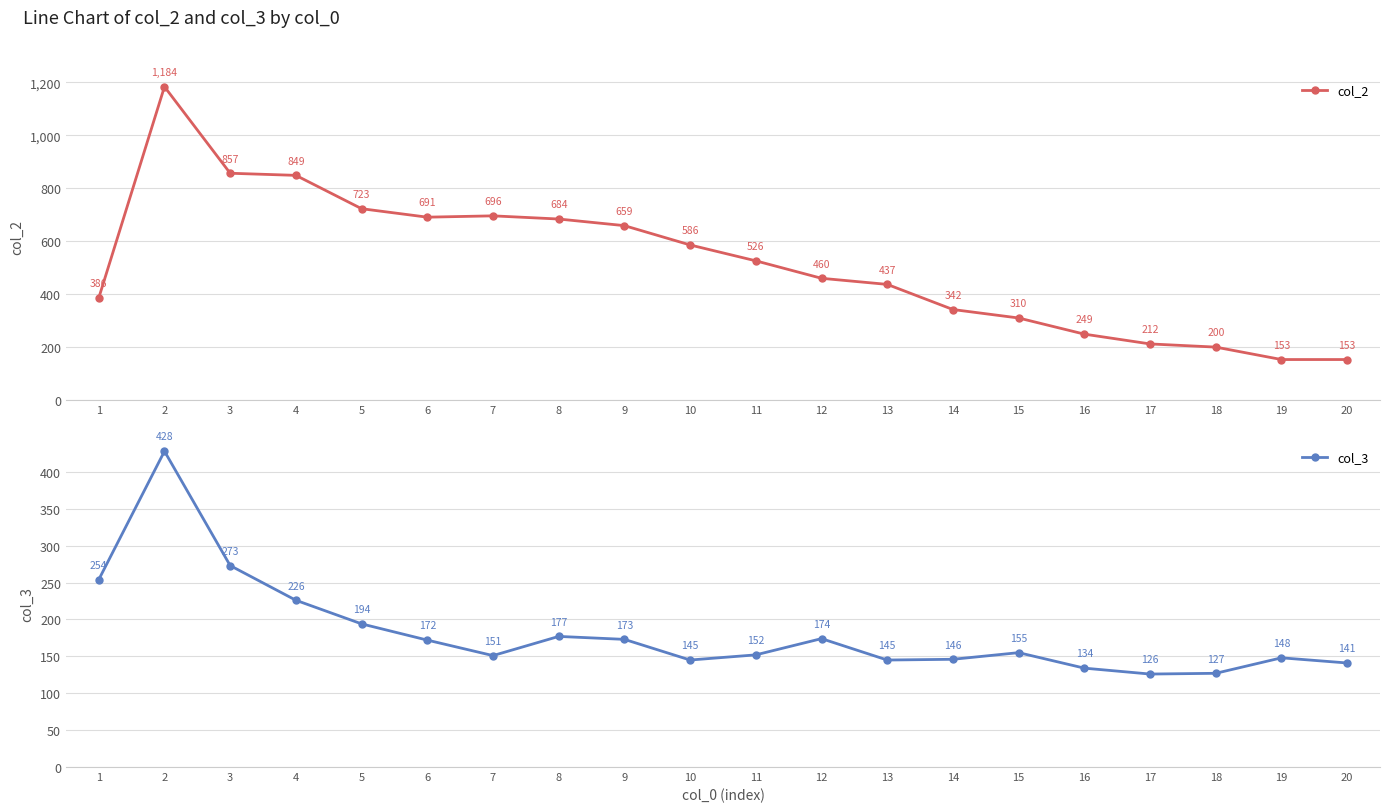

True or false: col_3 and col_2 cross at least once.

False